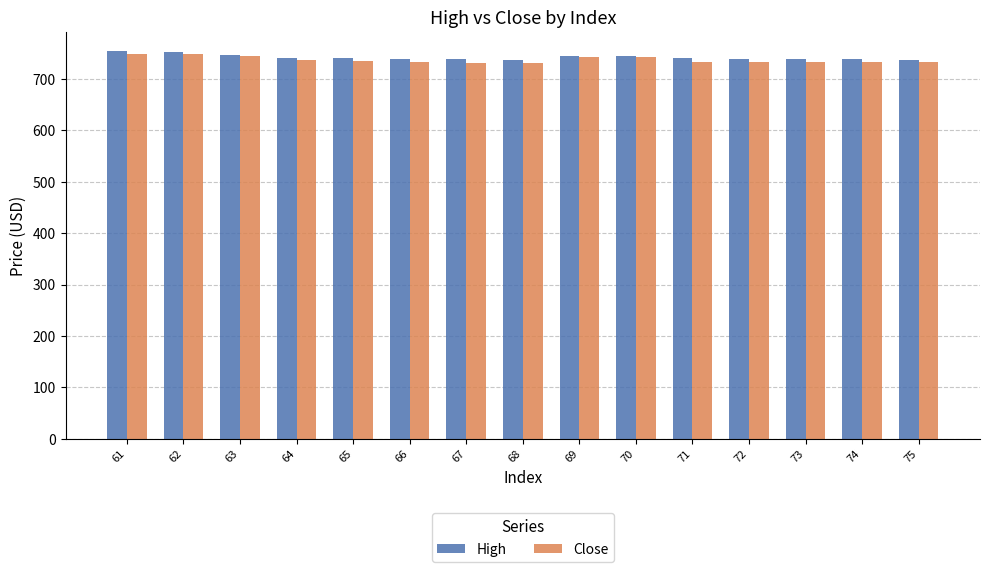

What is the smallest value displayed?

730.1